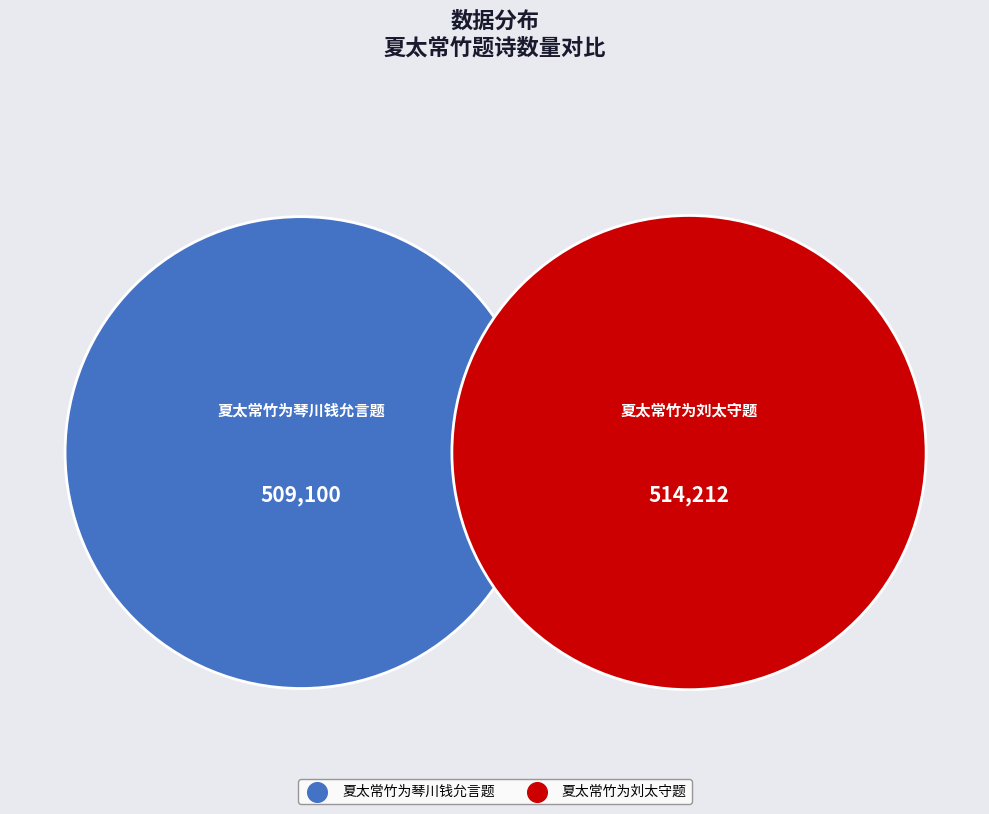

What percentage do 夏太常竹为琴川钱允言题 and 夏太常竹为刘太守题 together represent?

100.0%